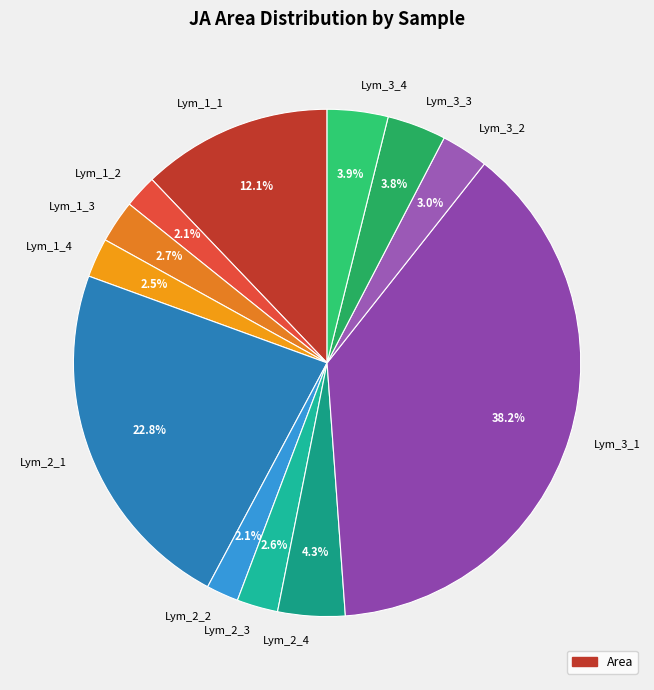

Is it true that Lym_1_3 is 17% of the pie?

False